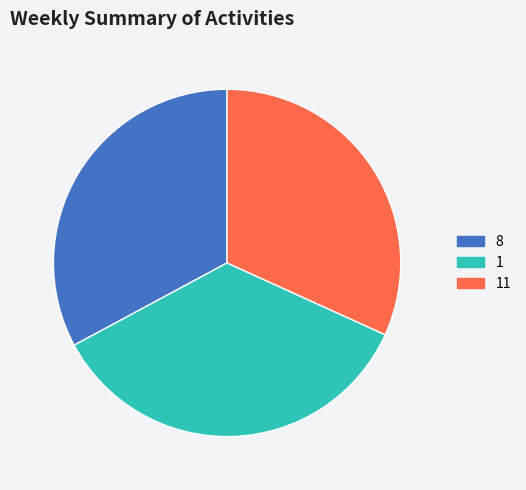

True or false: 8 accounts for 38% of the total.

False